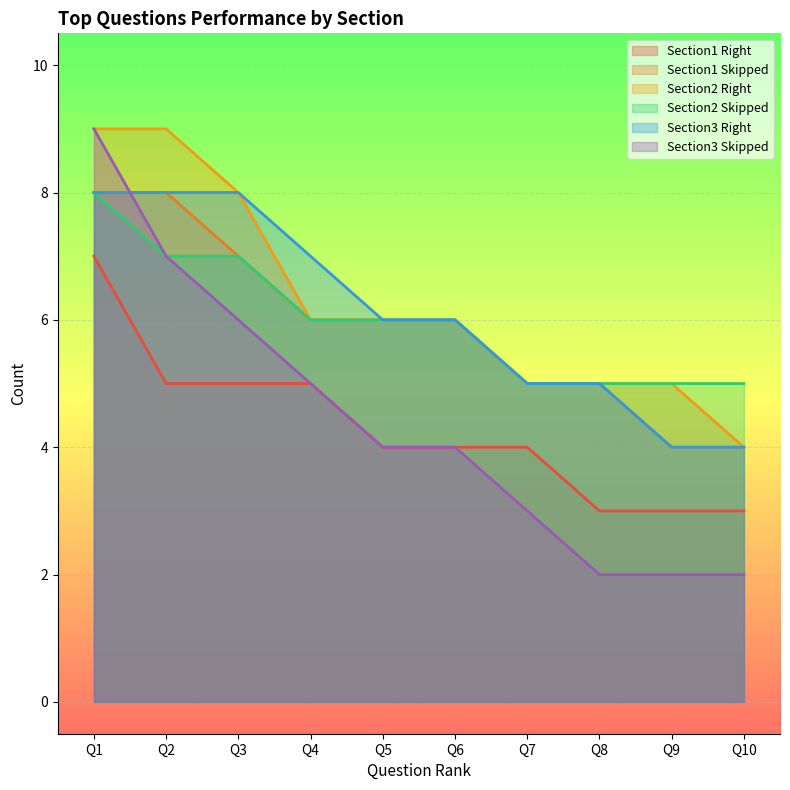

What is the difference between the Section3 Right values at Q9 and Q5?

2